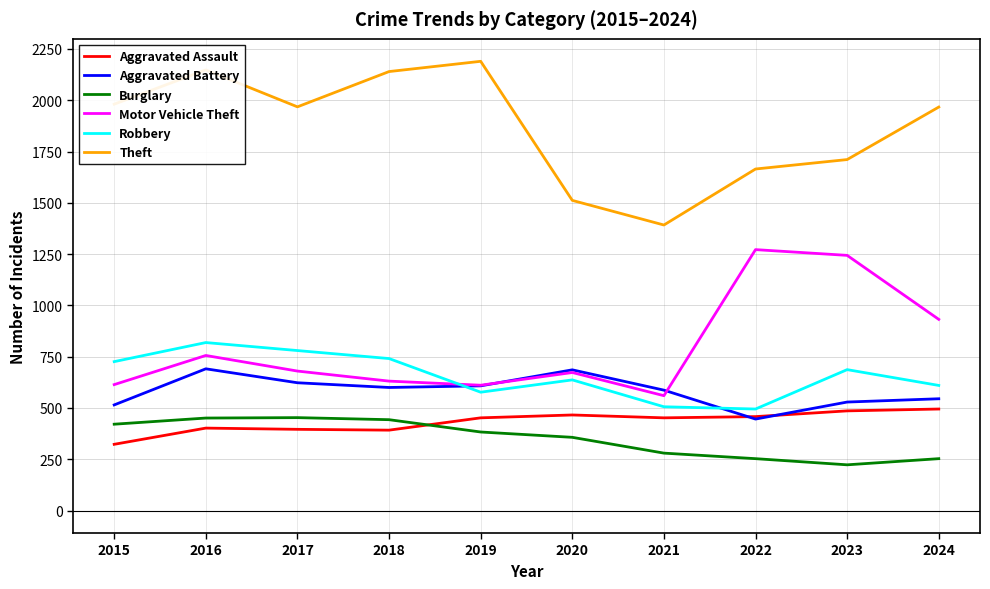

Does the chart display data point markers on the line(s)?

No